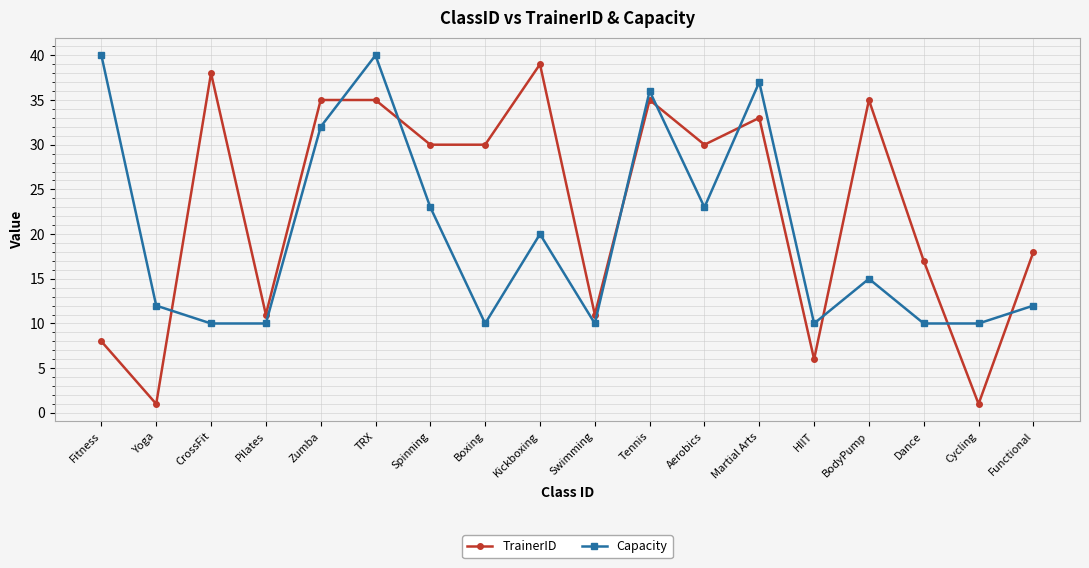

What is the lowest value of the Capacity series?

10